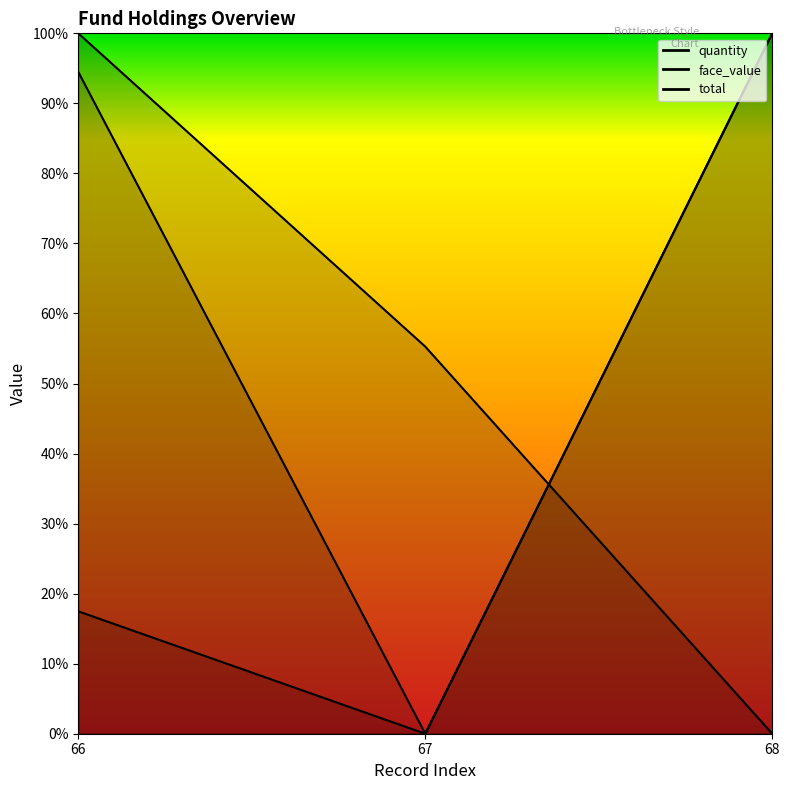

How many values in the quantity series exceed 0?

2